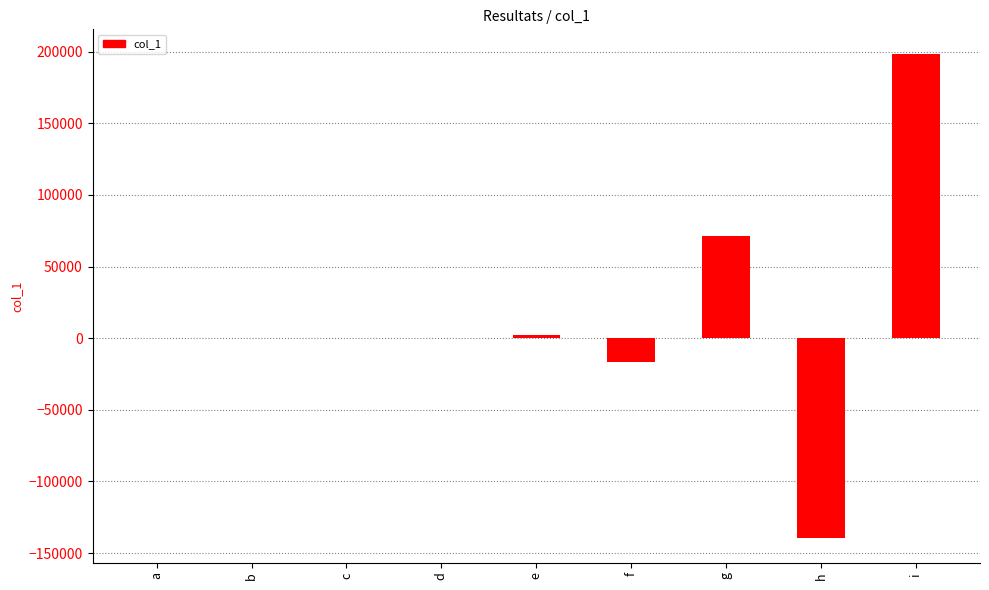

Which label corresponds to the largest value in the chart?

i